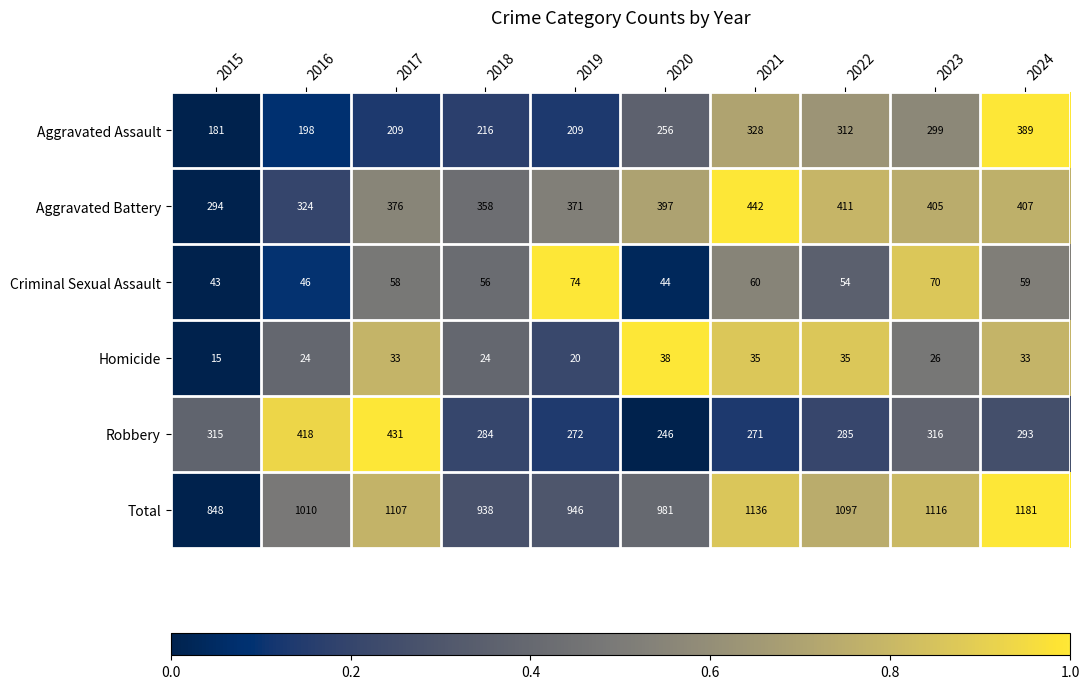

Which series has the largest range (max minus min)?

Total